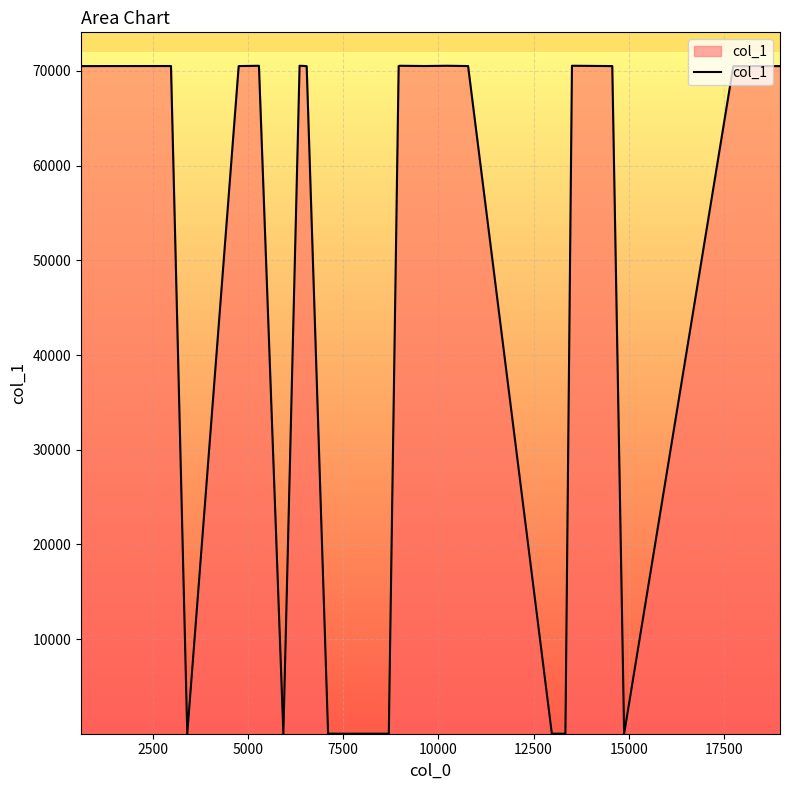

What is the difference between the maximum and minimum values?

70529